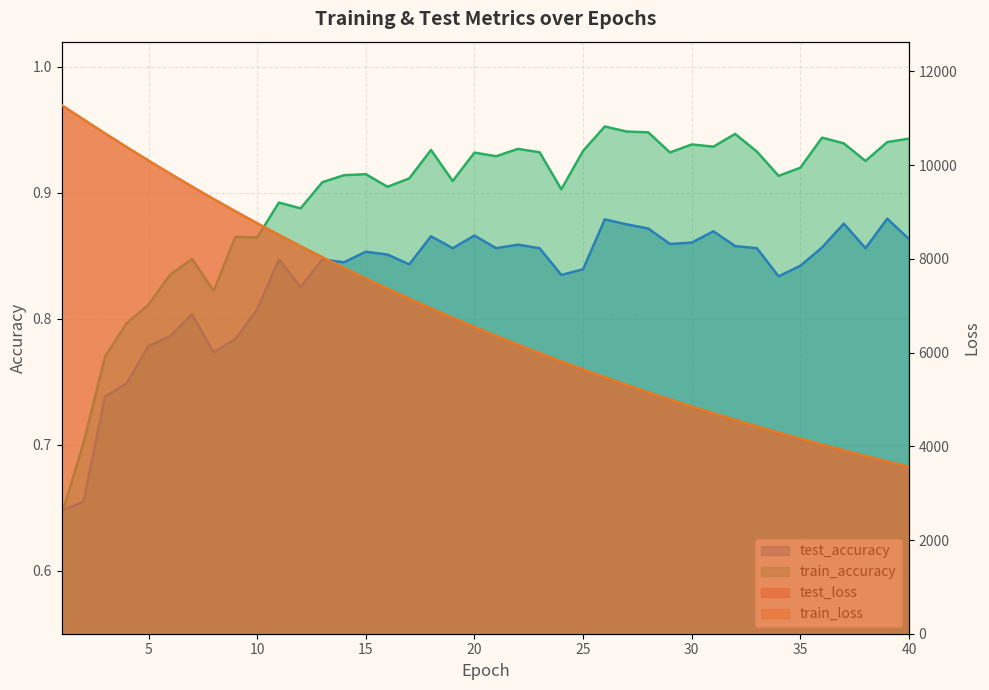

Reading left to right, transcribe all the data shown in this chart.

test_loss: 1=11282.8	2=10980.3	3=10680.1	4=10386.5	5=10100.6	6=9819.9	7=9546.2	8=9278.8	9=9017.1	10=8762.8	11=8514.3	12=8272.7	13=8036.5	14=7806.8	15=7583.0	16=7364.9	17=7152.5	18=6945.3	19=6743.7	20=6547.4	21=6356.4	22=6170.7	23=5989.5	24=5813.6	25=5642.2	26=5475.0	27=5312.8	28=5154.9	29=5001.3	30=4851.6	31=4706.2	32=4564.8	33=4427.2	34=4293.4	35=4163.3	36=4036.7	37=3913.6	38=3794.1	39=3677.8	40=3564.7
train_loss: 1=11283.2	2=10978.8	3=10678.9	4=10386.1	5=10099.6	6=9819.0	7=9545.0	8=9278.0	9=9016.4	10=8762.1	11=8513.8	12=8271.9	13=8036.0	14=7806.1	15=7582.3	16=7364.2	17=7151.7	18=6944.6	19=6743.2	20=6546.9	21=6355.9	22=6170.1	23=5989.1	24=5813.1	25=5641.6	26=5474.7	27=5312.3	28=5154.4	29=5000.8	30=4851.2	31=4705.8	32=4564.3	33=4426.8	34=4293.1	35=4162.9	36=4036.3	37=3913.3	38=3793.8	39=3677.4	40=3564.4
test_accuracy: 1=0.6	2=0.7	3=0.7	4=0.7	5=0.8	6=0.8	7=0.8	8=0.8	9=0.8	10=0.8	11=0.8	12=0.8	13=0.8	14=0.8	15=0.9	16=0.9	17=0.8	18=0.9	19=0.9	20=0.9	21=0.9	22=0.9	23=0.9	24=0.8	25=0.8	26=0.9	27=0.9	28=0.9	29=0.9	30=0.9	31=0.9	32=0.9	33=0.9	34=0.8	35=0.8	36=0.9	37=0.9	38=0.9	39=0.9	40=0.9
train_accuracy: 1=0.6	2=0.7	3=0.8	4=0.8	5=0.8	6=0.8	7=0.8	8=0.8	9=0.9	10=0.9	11=0.9	12=0.9	13=0.9	14=0.9	15=0.9	16=0.9	17=0.9	18=0.9	19=0.9	20=0.9	21=0.9	22=0.9	23=0.9	24=0.9	25=0.9	26=1.0	27=0.9	28=0.9	29=0.9	30=0.9	31=0.9	32=0.9	33=0.9	34=0.9	35=0.9	36=0.9	37=0.9	38=0.9	39=0.9	40=0.9